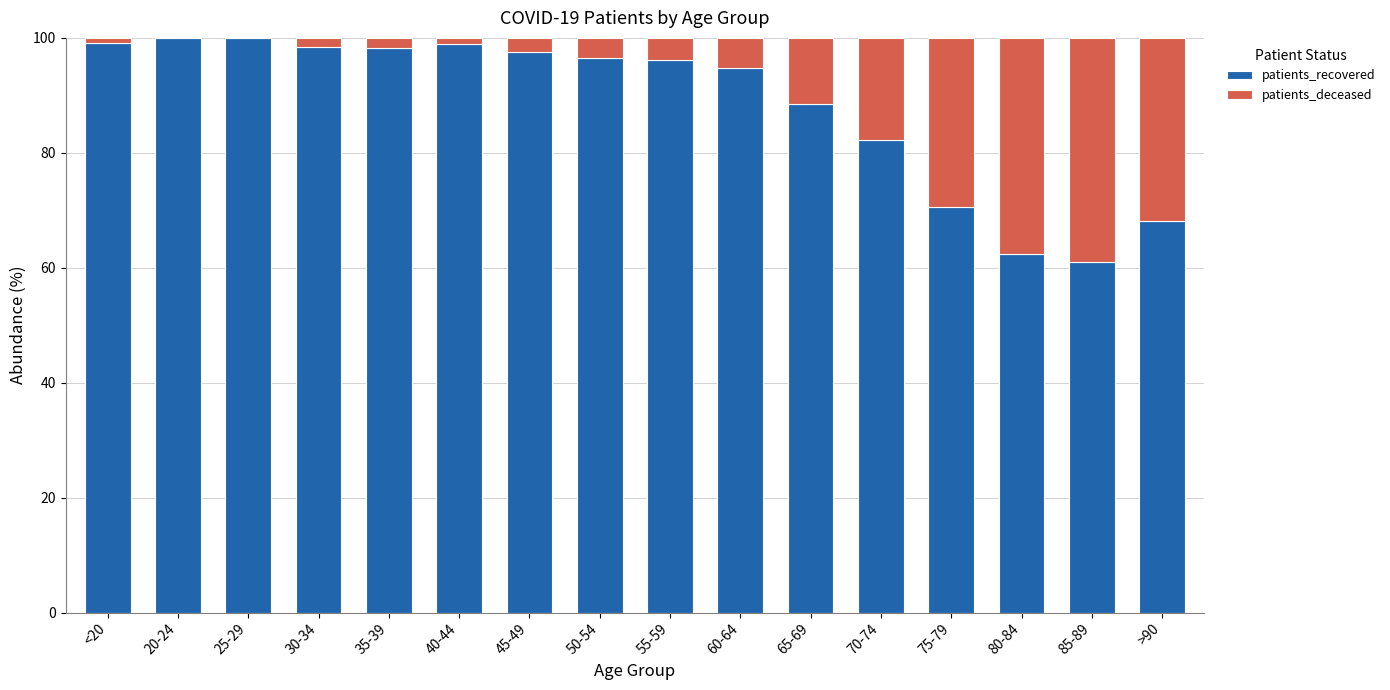

What is the total value across all series at 55-59?

100.0